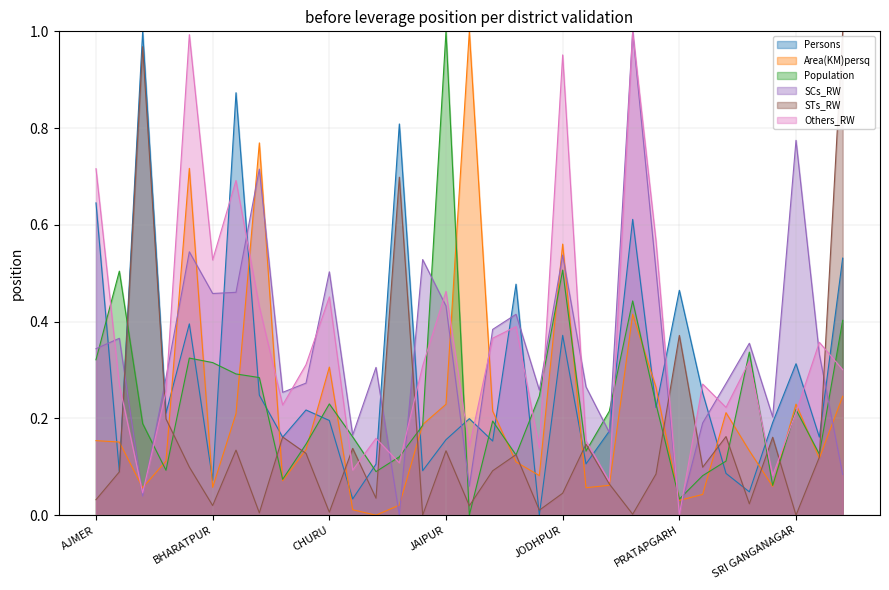

Where is the first local minimum for SCs_RW?

BANSWARA